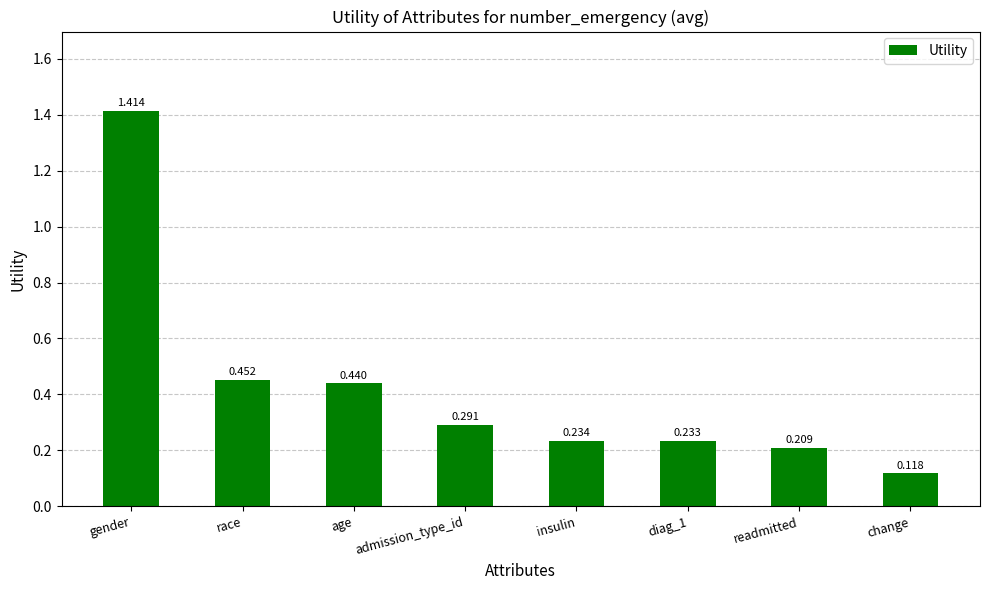

What is the label of the 8th bar from the left?

change